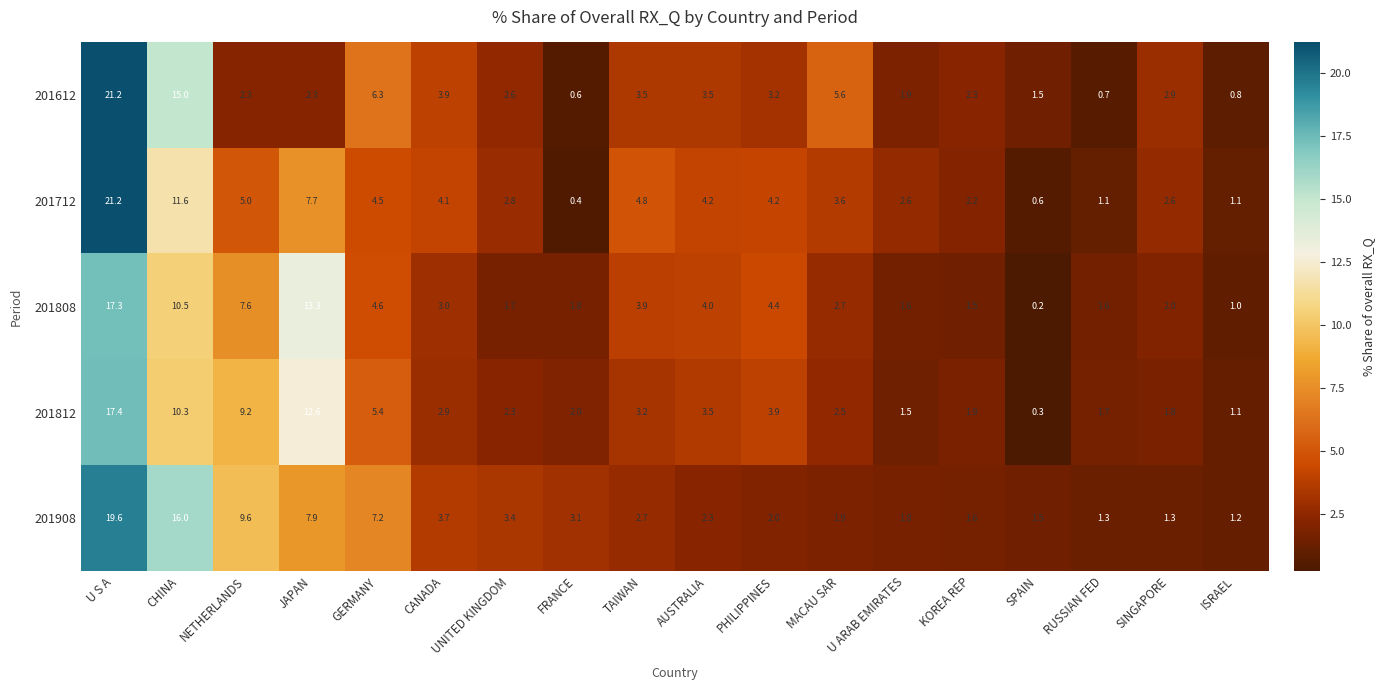

Which series has the largest range (max minus min)?

201712